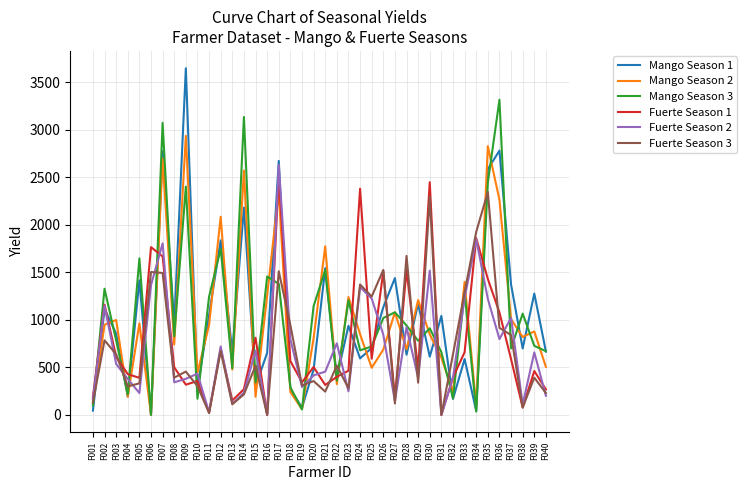

At which category does Mango Season 1 reach its first local valley?

F004